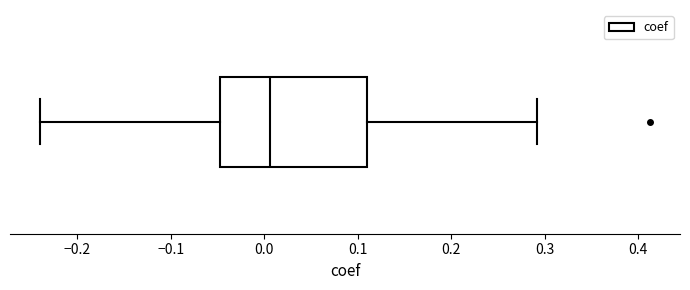

Where does the right whisker of the box end on the x-axis? The values are not printed on the chart, so give them approximately, as read against the axis.

0.29